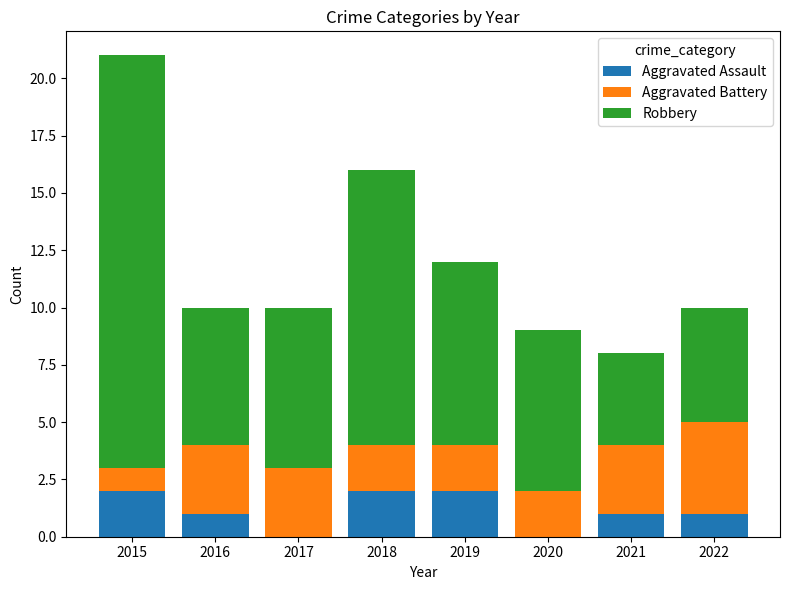

At which category is the sum across all series the highest?

2015